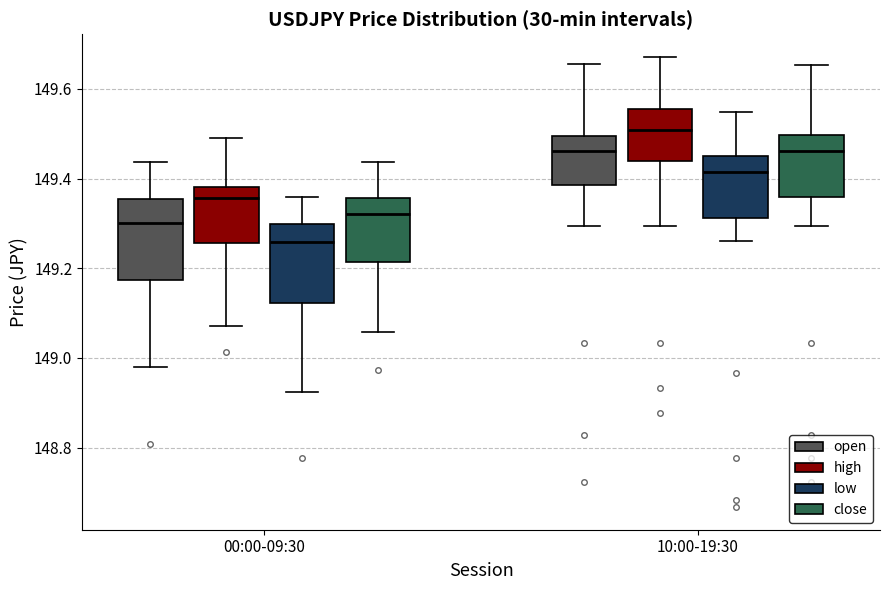

Reading left to right, read every box against the y-axis: the position of its median line, the range the box covers, and the ends of its whiskers. The values are not printed on the chart, so give them approximately, as read against the axis.

00:00-09:30 (open): median 149.30, box 149.18 to 149.36, whiskers 148.98 to 149.44
00:00-09:30 (high): median 149.36, box 149.26 to 149.38, whiskers 149.08 to 149.50
00:00-09:30 (low): median 149.26, box 149.12 to 149.30, whiskers 148.92 to 149.36
00:00-09:30 (close): median 149.32, box 149.22 to 149.36, whiskers 149.06 to 149.44
10:00-19:30 (open): median 149.46, box 149.38 to 149.50, whiskers 149.30 to 149.66
10:00-19:30 (high): median 149.50, box 149.44 to 149.56, whiskers 149.30 to 149.68
10:00-19:30 (low): median 149.42, box 149.32 to 149.46, whiskers 149.26 to 149.54
10:00-19:30 (close): median 149.46, box 149.36 to 149.50, whiskers 149.30 to 149.66